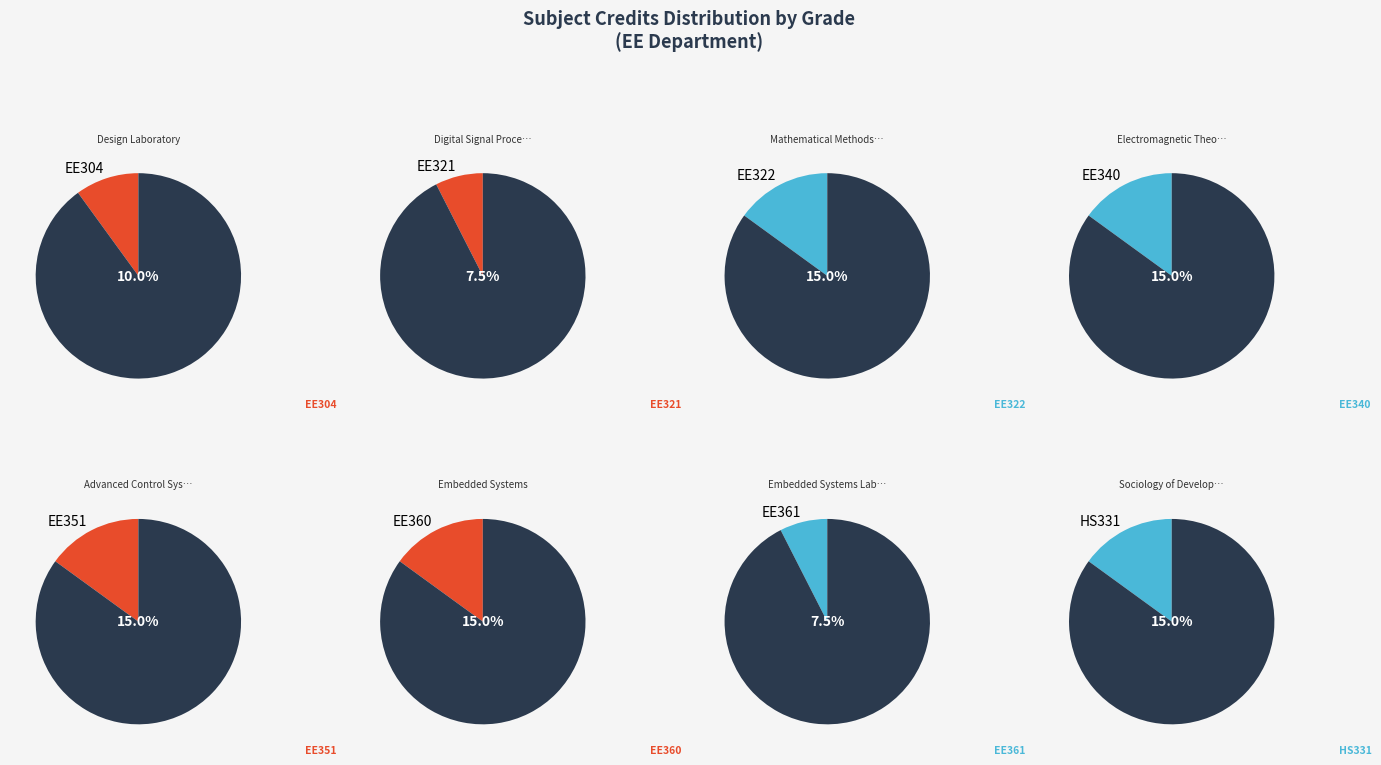

Does HS331 represent more than half of the total?

No